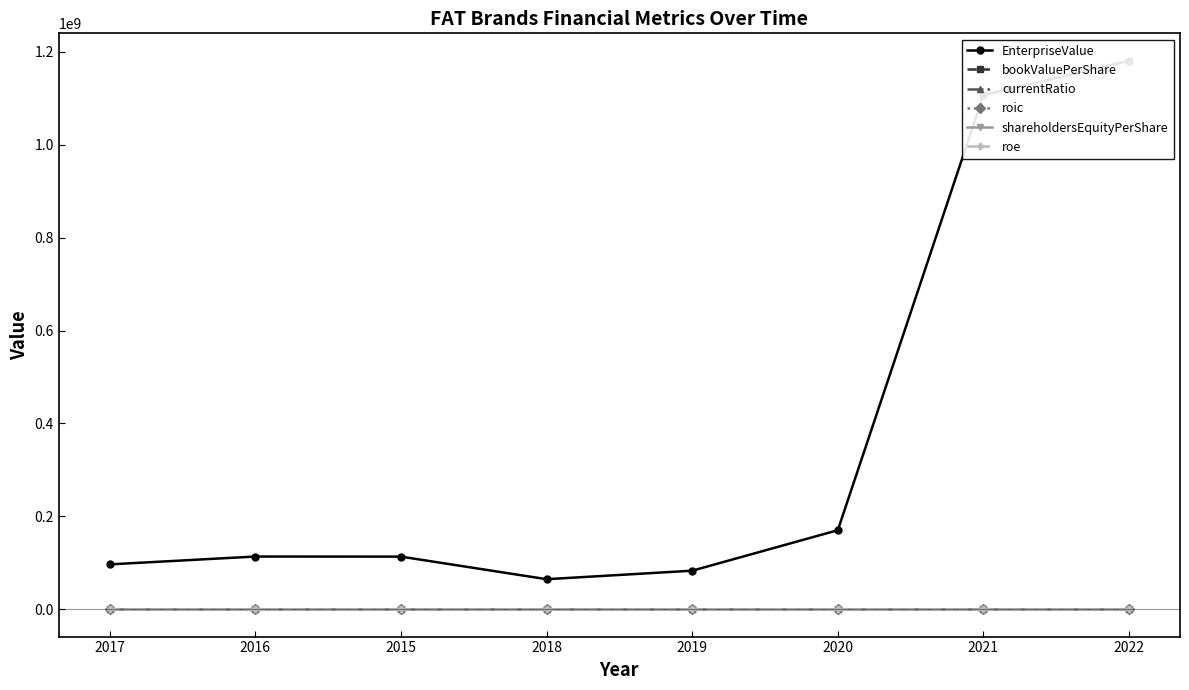

What value does the bookValuePerShare series have at 2015?

0.5